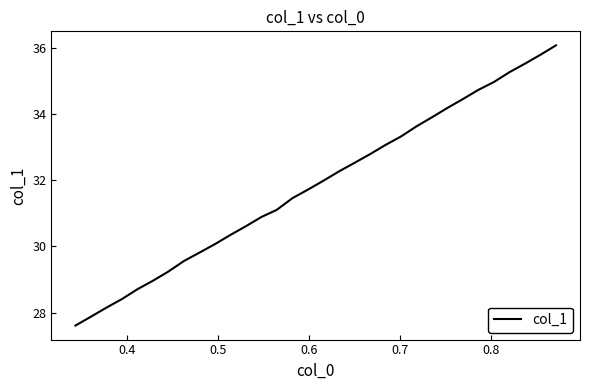

What is the difference between the maximum and minimum values?

8.5